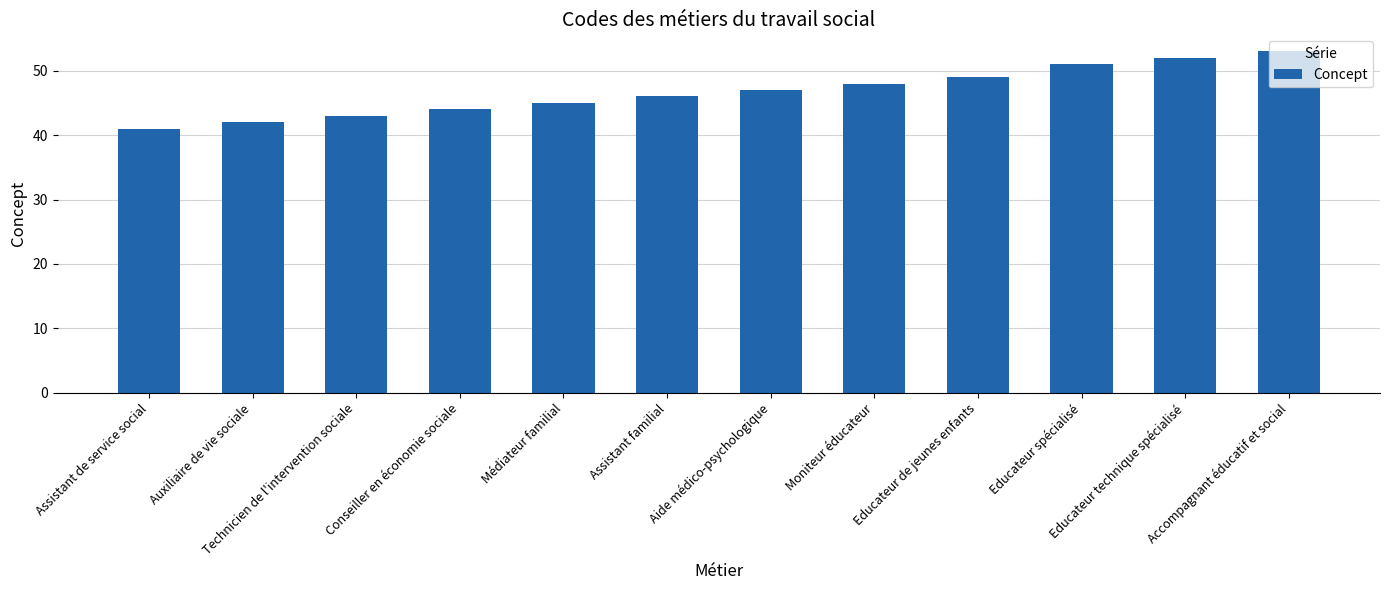

Rank the categories by value from lowest to highest.

Assistant de service social, Auxiliaire de vie sociale, Technicien de l'intervention sociale, Conseiller en économie sociale, Médiateur familial, Assistant familial, Aide médico-psychologique, Moniteur éducateur, Educateur de jeunes enfants, Educateur spécialisé, Educateur technique spécialisé, Accompagnant éducatif et social